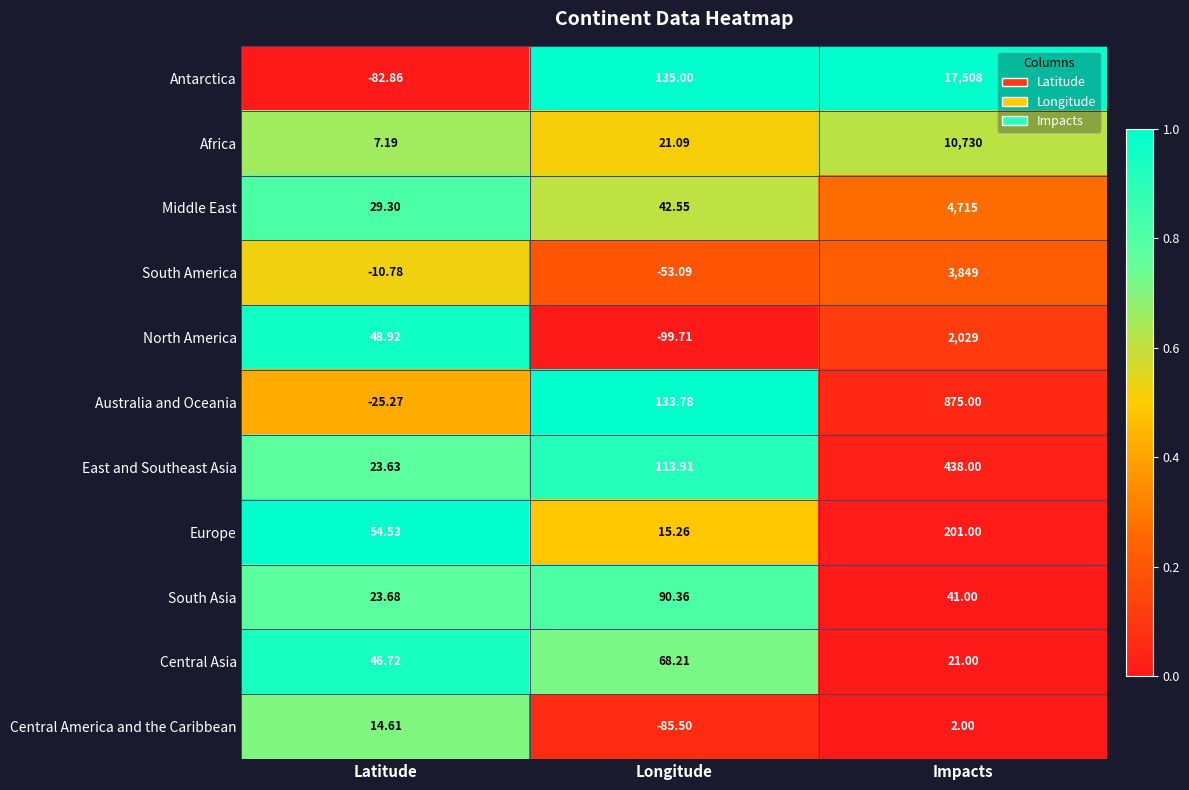

Which label corresponds to the smallest value in the chart?

Longitude